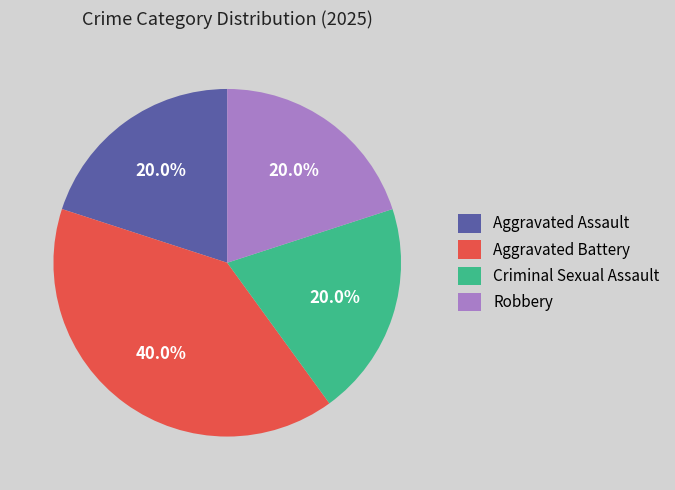

Which slice is the largest?

Aggravated Battery